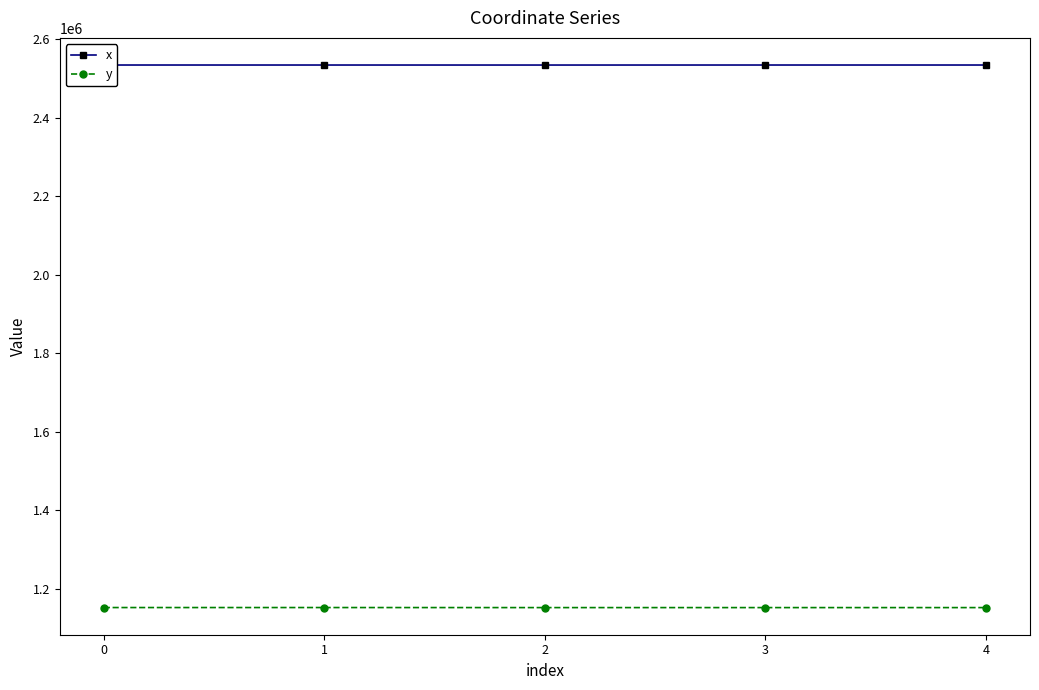

Read the x value at 4.

2534425.1